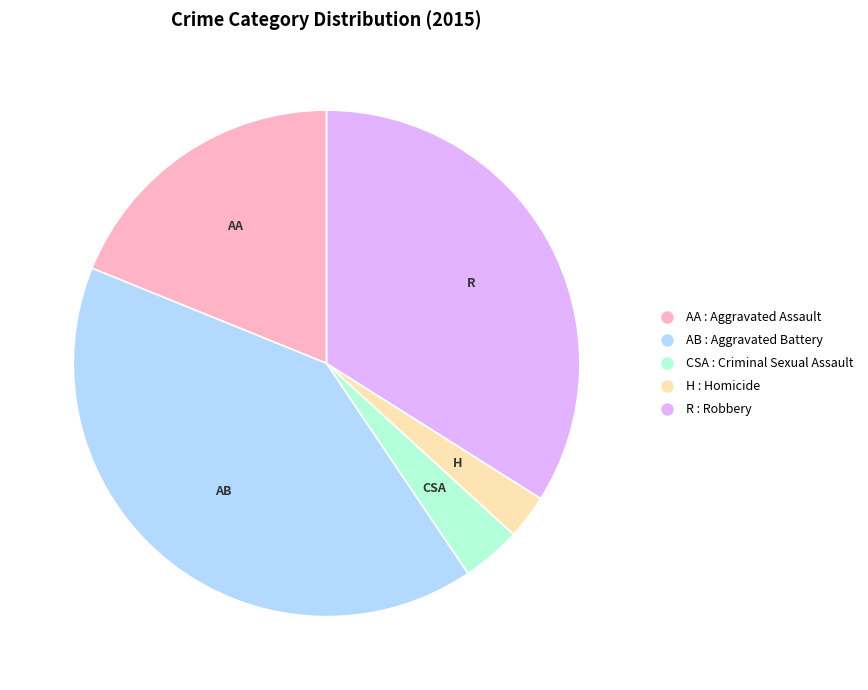

Is there a majority slice in this chart?

No